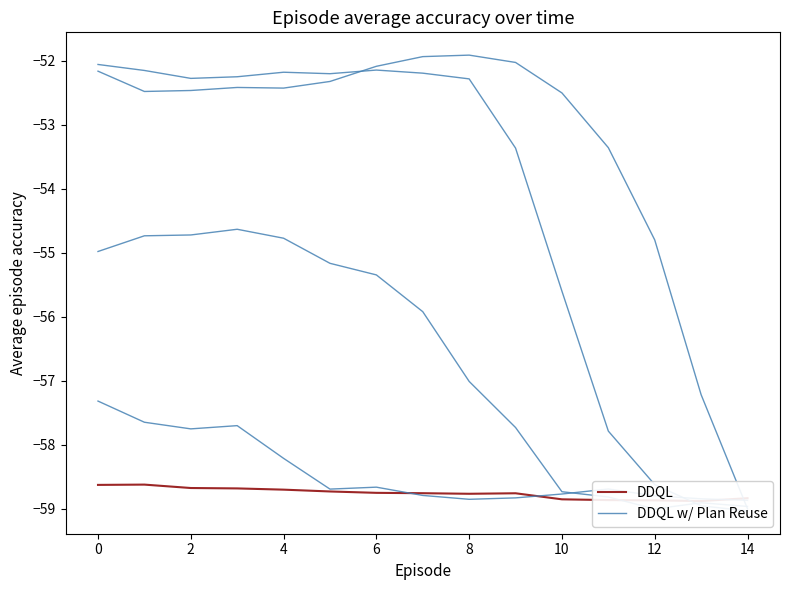

Which series has the largest total across all categories?

DDQL w/ Plan Reuse